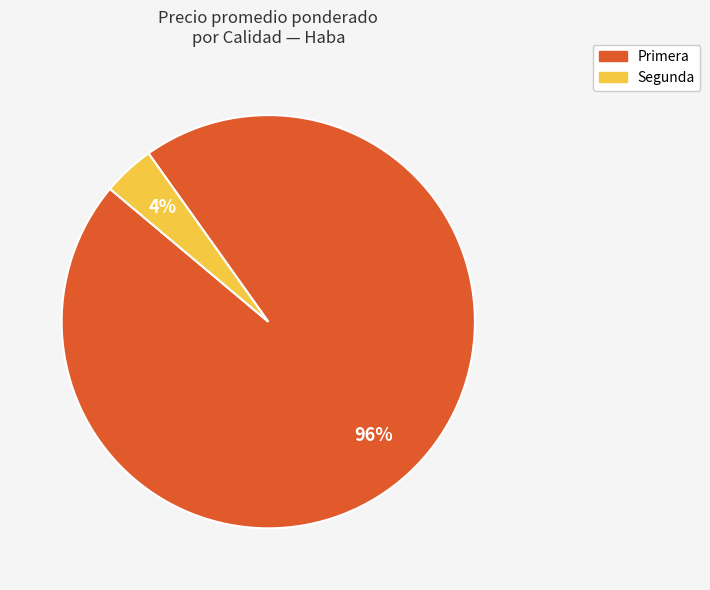

Between Segunda and Primera, which is larger?

Primera